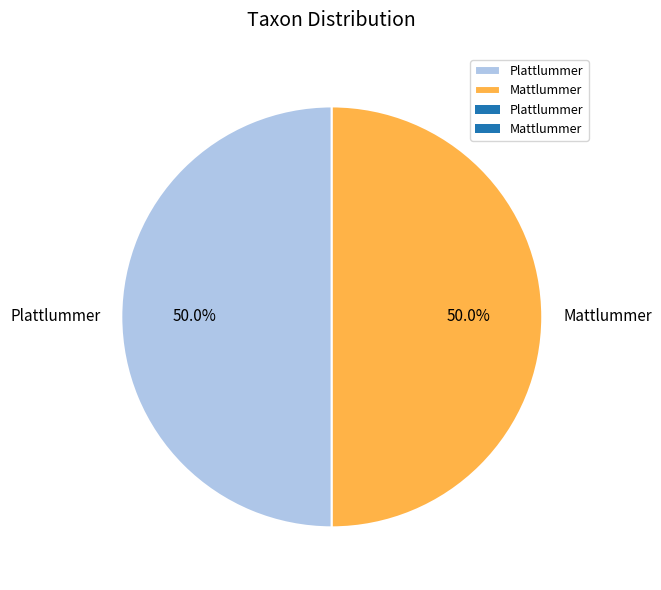

What is the total percentage of Plattlummer and Mattlummer?

100.0%